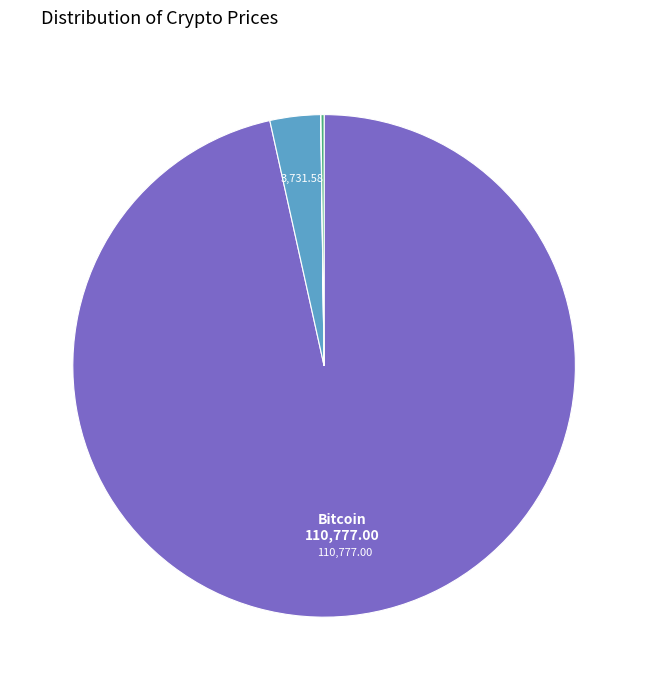

Is there any slice that represents more than half of the pie?

Yes